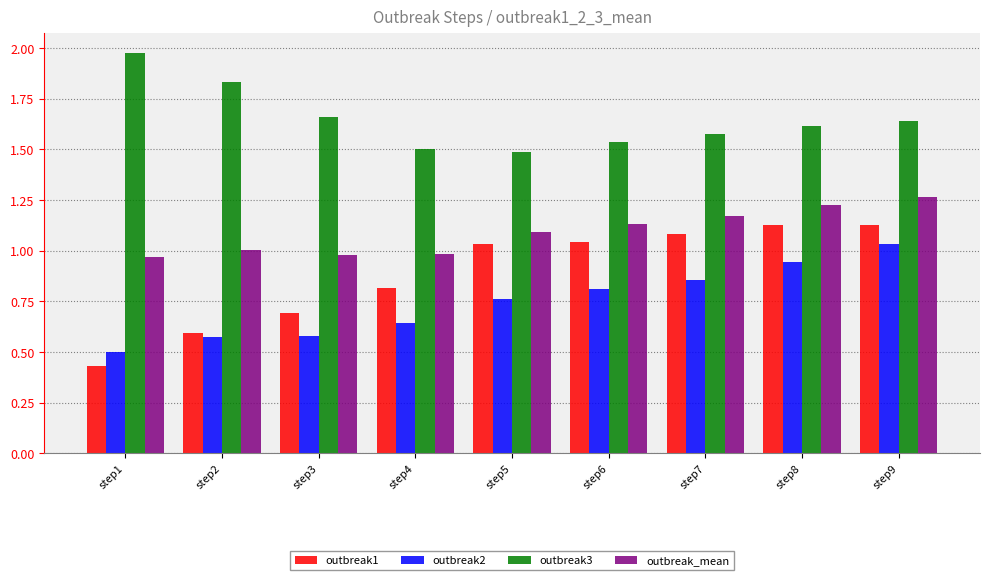

Which category has the lowest value across all series?

step1